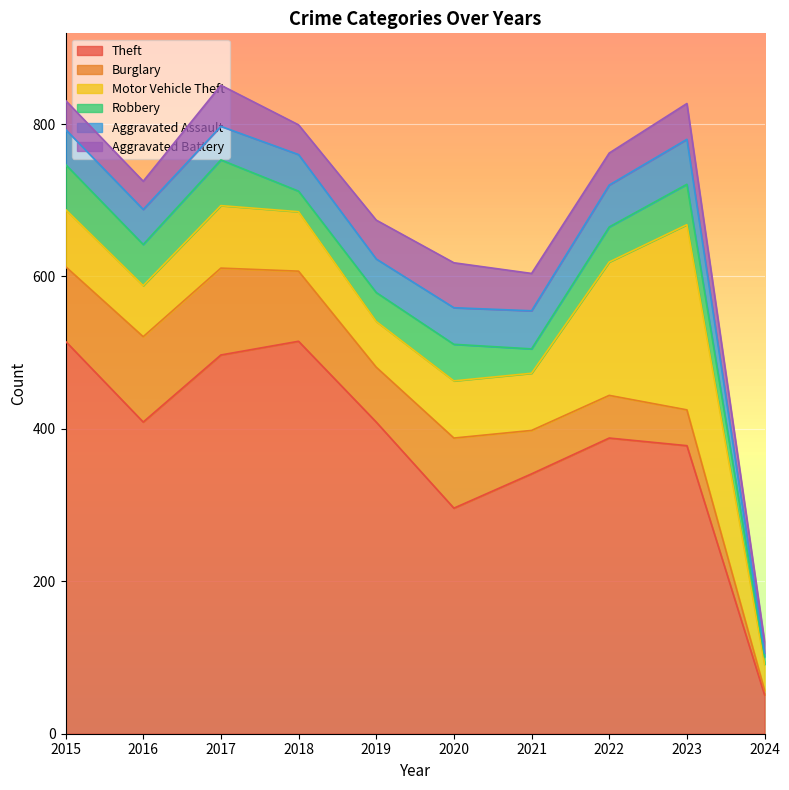

At which category does Theft reach its first local peak?

2018